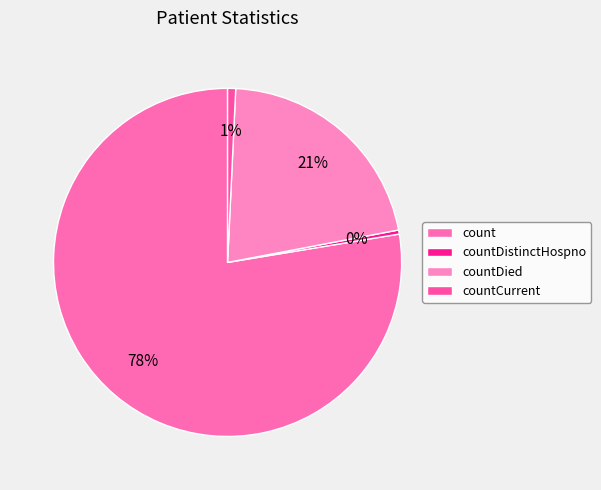

Which slice is the smallest?

countDistinctHospno